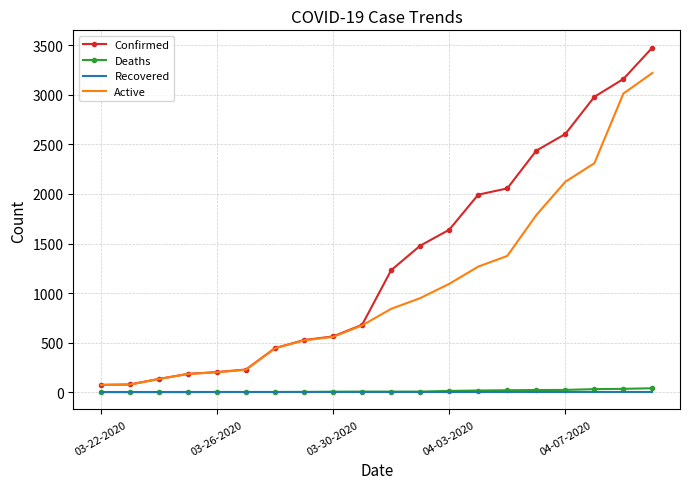

What are all the series names shown in the legend?

Confirmed, Deaths, Recovered, Active